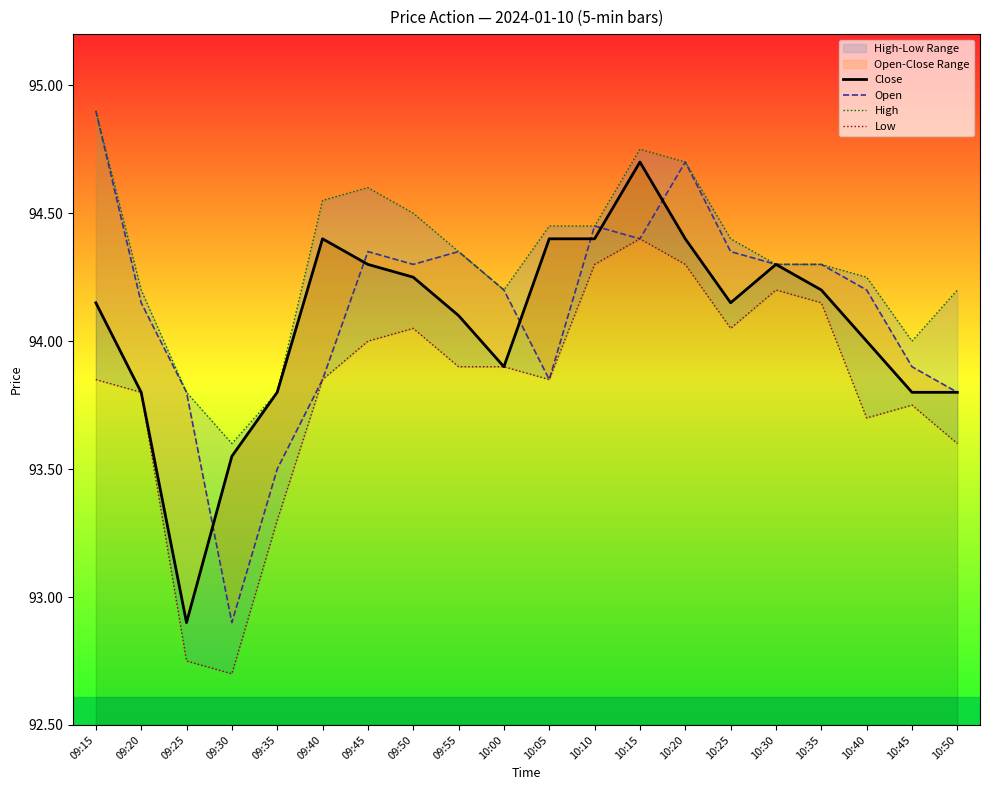

Which category has the lowest value across all series?

09:30